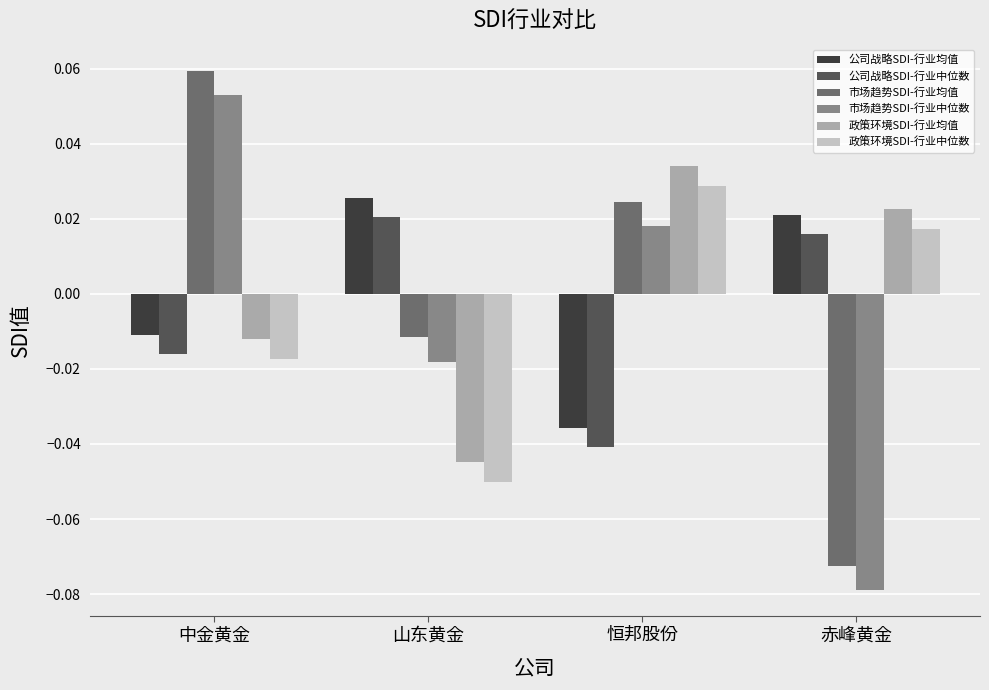

Where does the 市场趋势SDI-行业均值 series first go above 0?

中金黄金